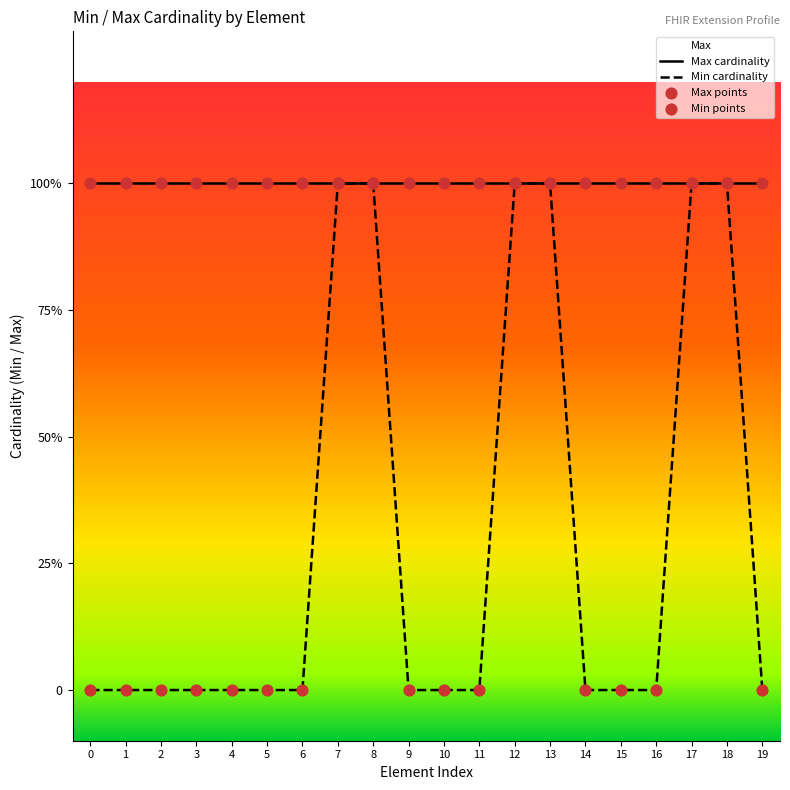

Which series has the largest Y range (max minus min)?

Min cardinality